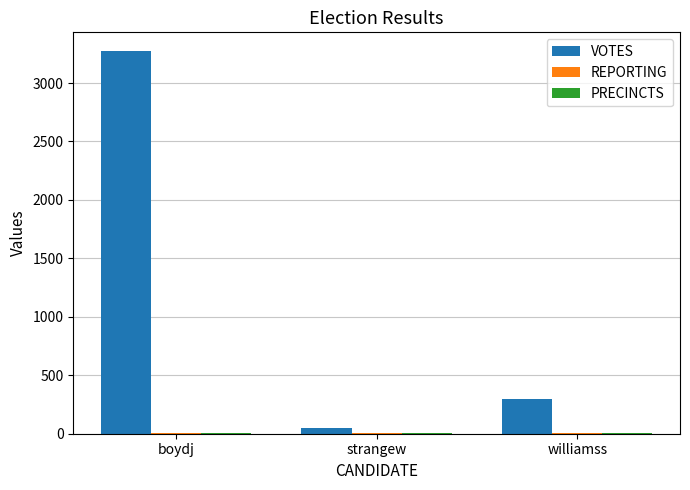

At which label is VOTES closest to 1658?

williamss